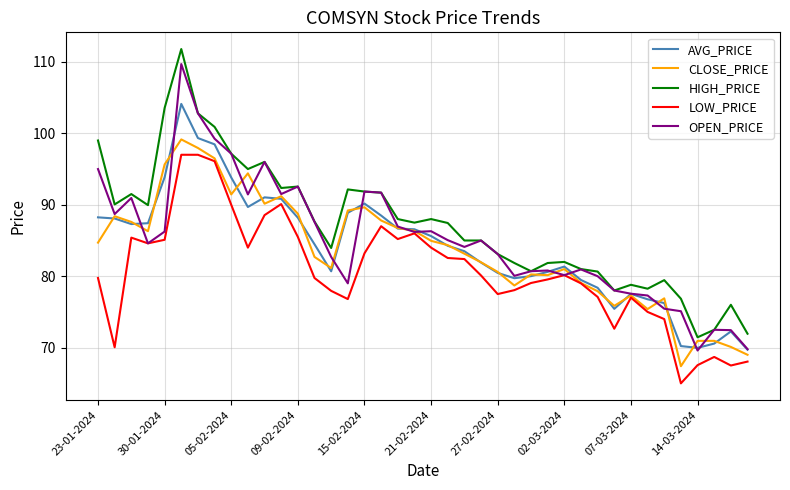

What is the minimum value shown in the chart?

65.0